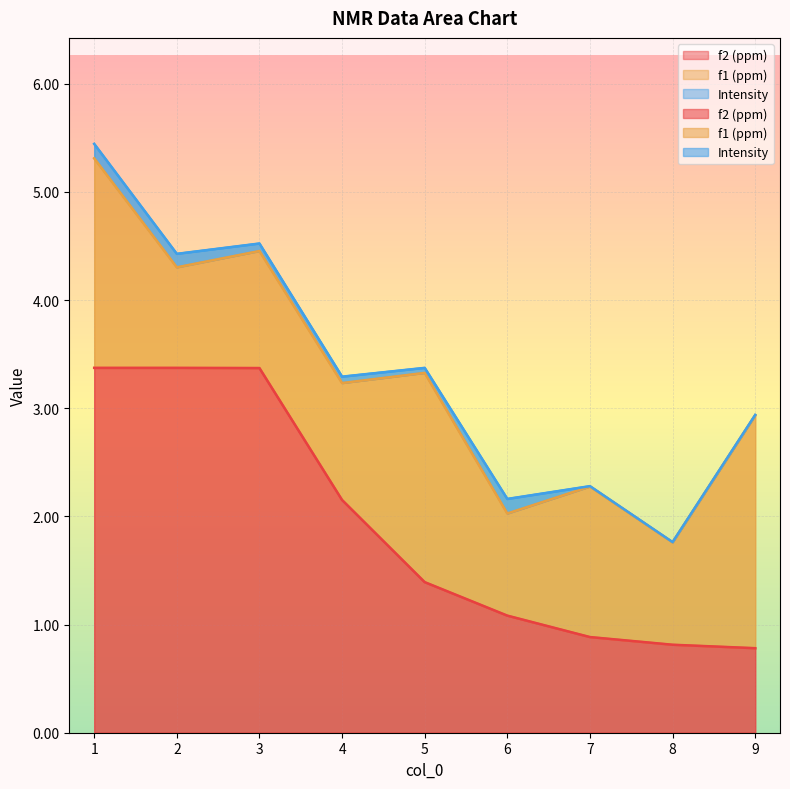

At how many categories does at least one series exceed 1?

8